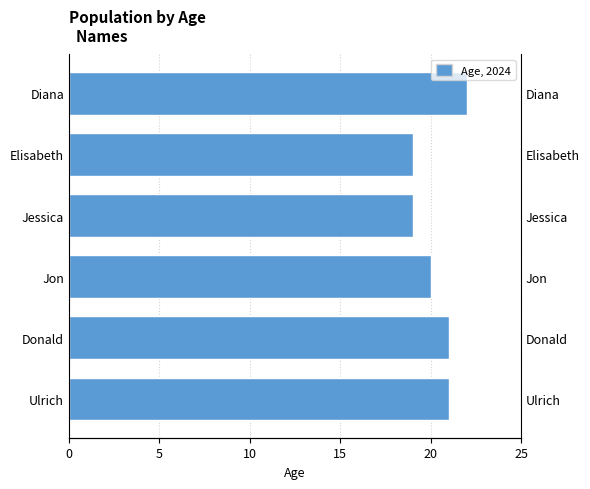

Reading right to left, transcribe all the data shown in this chart.

22	19	19	20	21	21